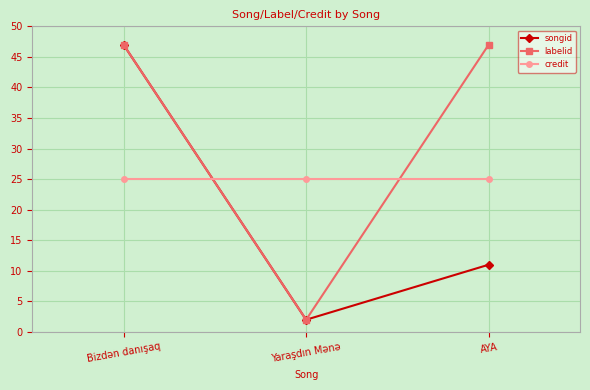

Which category has the highest value in the songid series?

Bizdən danışaq